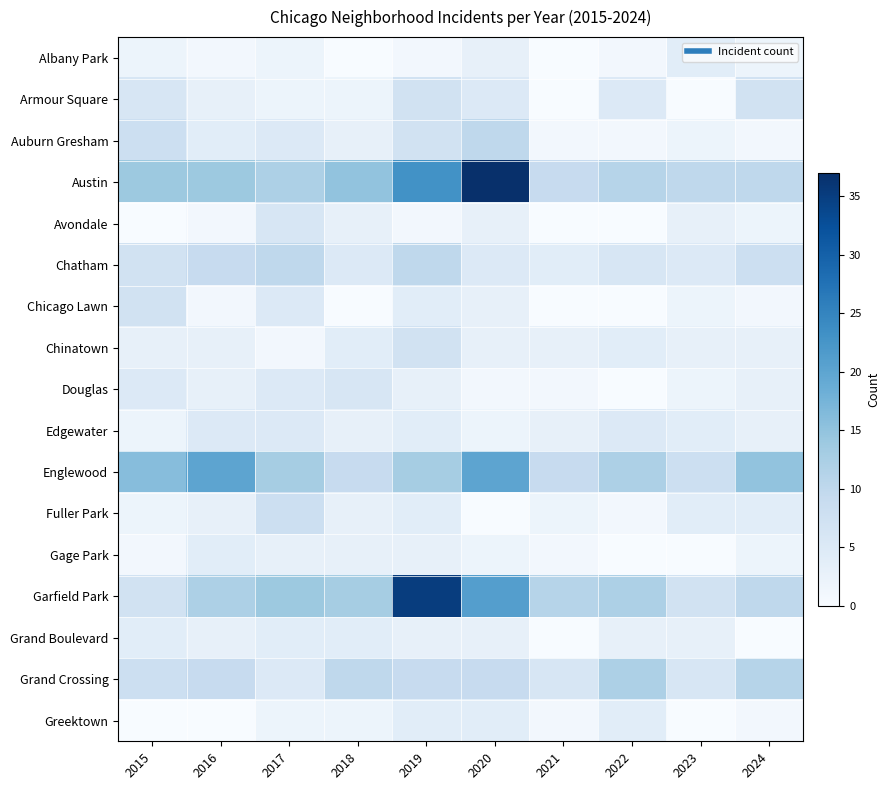

Reading left to right, what are all the values shown in this chart?

Albany Park: 2015=2	2016=1	2017=2	2018=0	2019=1	2020=3	2021=0	2022=1	2023=4	2024=2
Armour Square: 2015=6	2016=3	2017=2	2018=2	2019=7	2020=5	2021=0	2022=5	2023=0	2024=7
Auburn Gresham: 2015=8	2016=4	2017=5	2018=3	2019=7	2020=10	2021=1	2022=1	2023=2	2024=1
Austin: 2015=14	2016=14	2017=12	2018=15	2019=23	2020=37	2021=9	2022=11	2023=10	2024=10
Avondale: 2015=0	2016=1	2017=6	2018=3	2019=1	2020=3	2021=0	2022=0	2023=3	2024=2
Chatham: 2015=7	2016=9	2017=10	2018=5	2019=10	2020=5	2021=4	2022=6	2023=5	2024=8
Chicago Lawn: 2015=7	2016=1	2017=5	2018=0	2019=4	2020=3	2021=0	2022=0	2023=2	2024=1
Chinatown: 2015=3	2016=3	2017=1	2018=4	2019=7	2020=3	2021=3	2022=4	2023=3	2024=3
Douglas: 2015=5	2016=3	2017=5	2018=6	2019=3	2020=1	2021=1	2022=0	2023=2	2024=3
Edgewater: 2015=2	2016=5	2017=5	2018=3	2019=4	2020=2	2021=3	2022=5	2023=4	2024=3
Englewood: 2015=16	2016=20	2017=13	2018=9	2019=13	2020=20	2021=9	2022=12	2023=8	2024=15
Fuller Park: 2015=2	2016=3	2017=8	2018=3	2019=4	2020=0	2021=2	2022=1	2023=4	2024=4
Gage Park: 2015=1	2016=4	2017=3	2018=3	2019=3	2020=2	2021=1	2022=0	2023=0	2024=2
Garfield Park: 2015=7	2016=12	2017=14	2018=13	2019=35	2020=21	2021=11	2022=12	2023=7	2024=10
Grand Boulevard: 2015=4	2016=3	2017=4	2018=4	2019=3	2020=3	2021=0	2022=3	2023=3	2024=0
Grand Crossing: 2015=8	2016=9	2017=5	2018=10	2019=9	2020=9	2021=6	2022=12	2023=6	2024=11
Greektown: 2015=0	2016=0	2017=2	2018=2	2019=4	2020=4	2021=1	2022=4	2023=0	2024=1